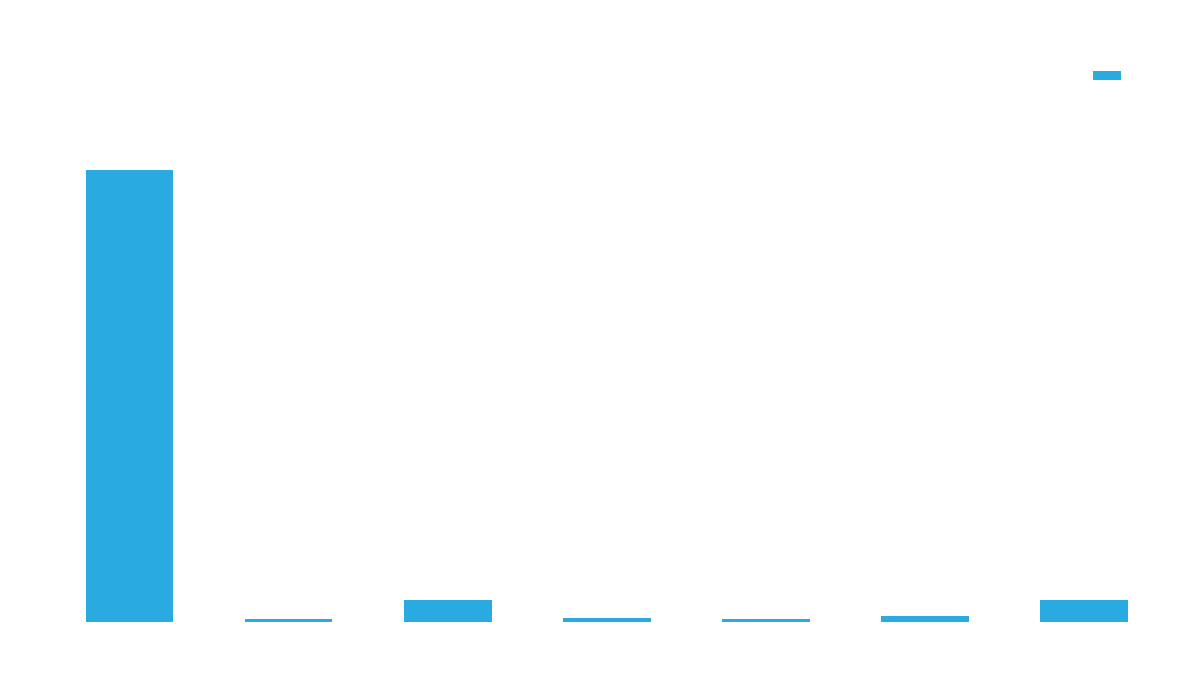

Between k and L-scale, which is larger?

L-scale